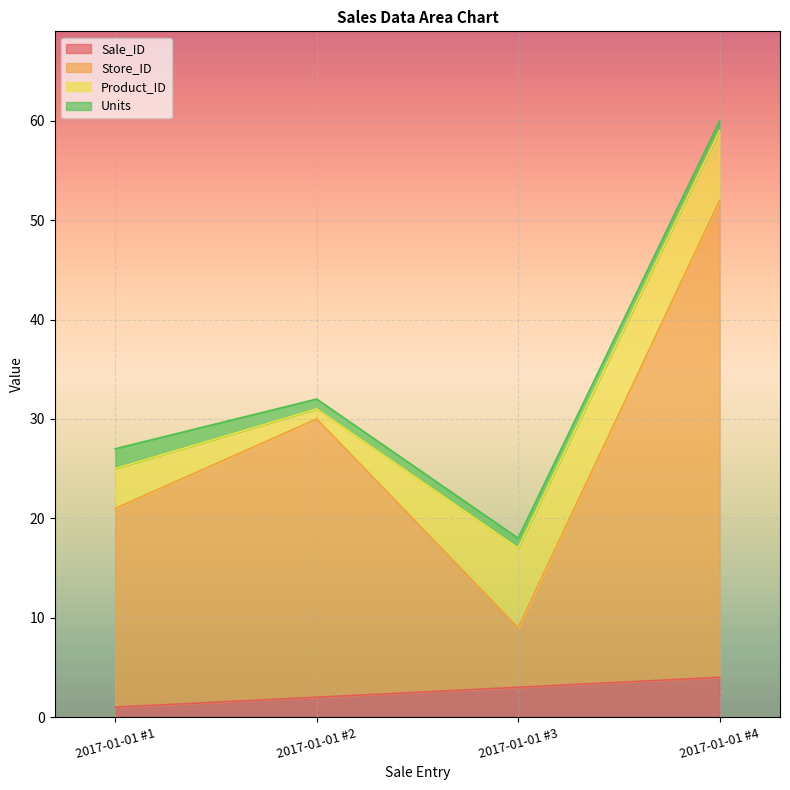

Does the chart display data point markers on the line(s)?

No